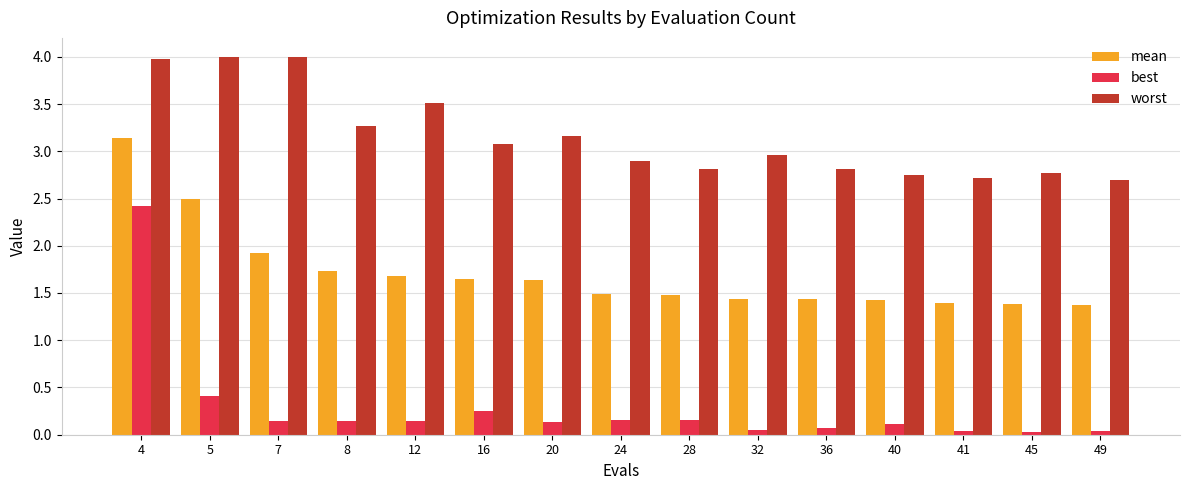

Rank the series by their average value, from highest to lowest.

worst, mean, best